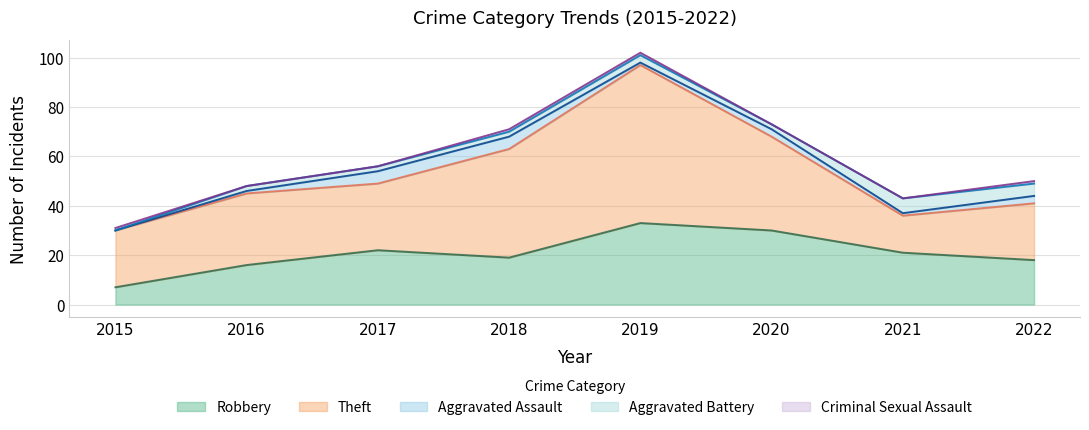

Which series has the largest range (max minus min)?

Theft